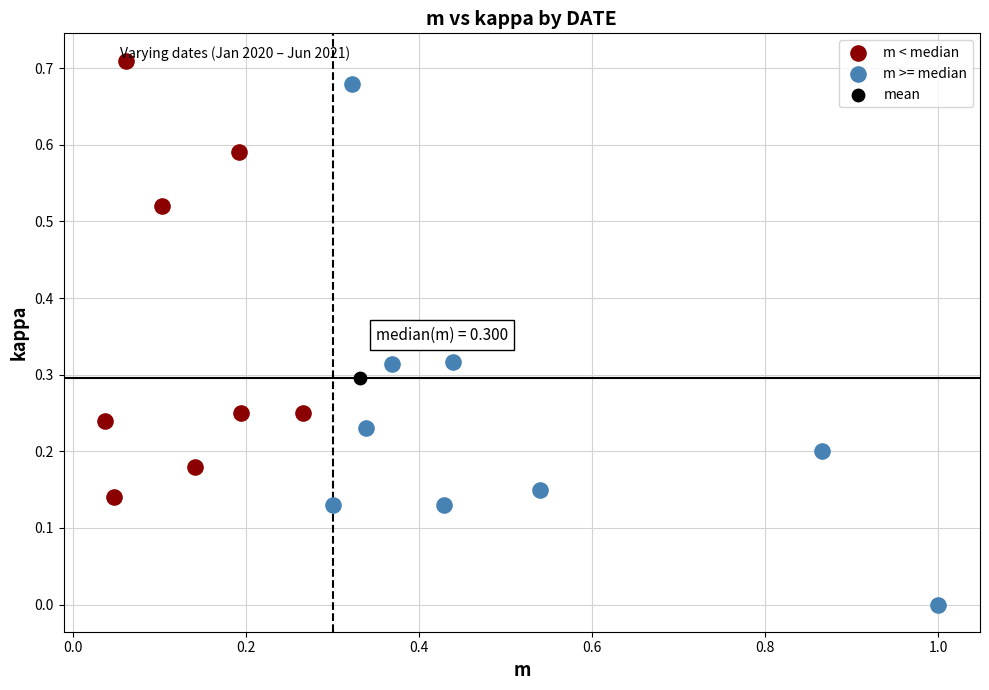

Which series reaches the maximum Y coordinate?

m < median